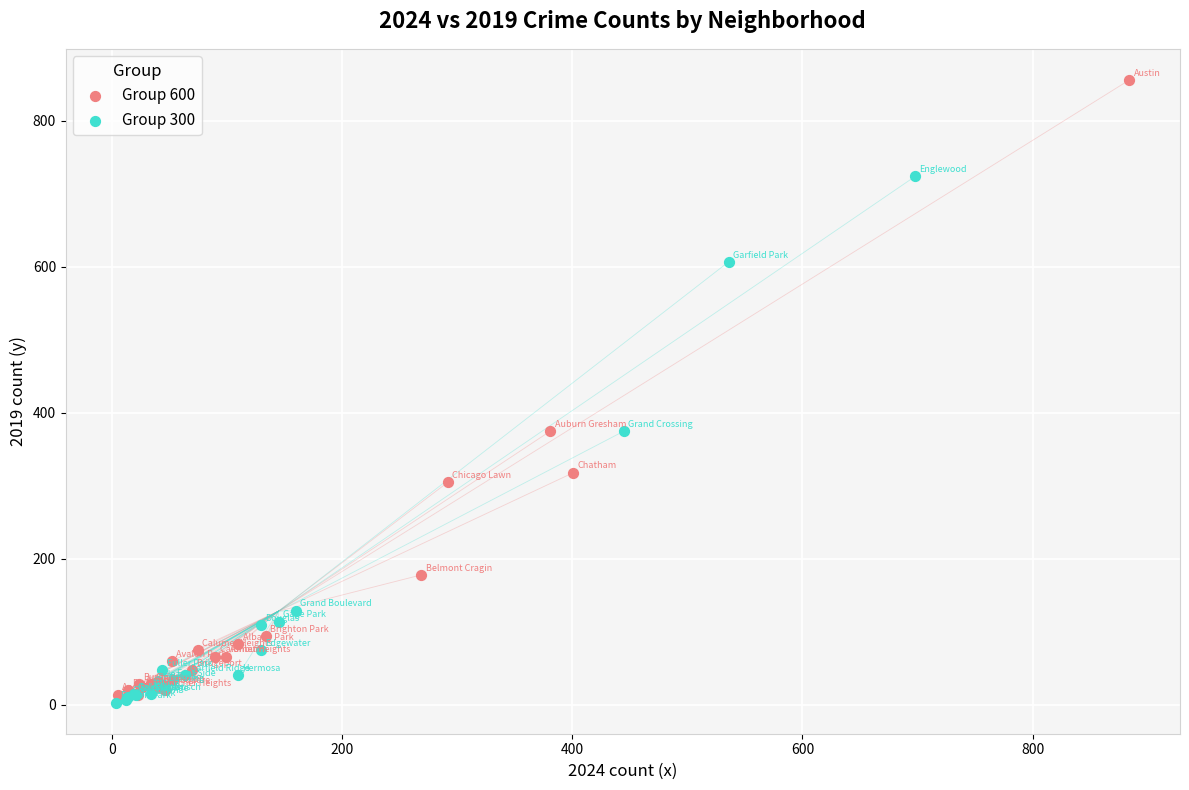

Which series reaches the maximum Y coordinate?

Group 600